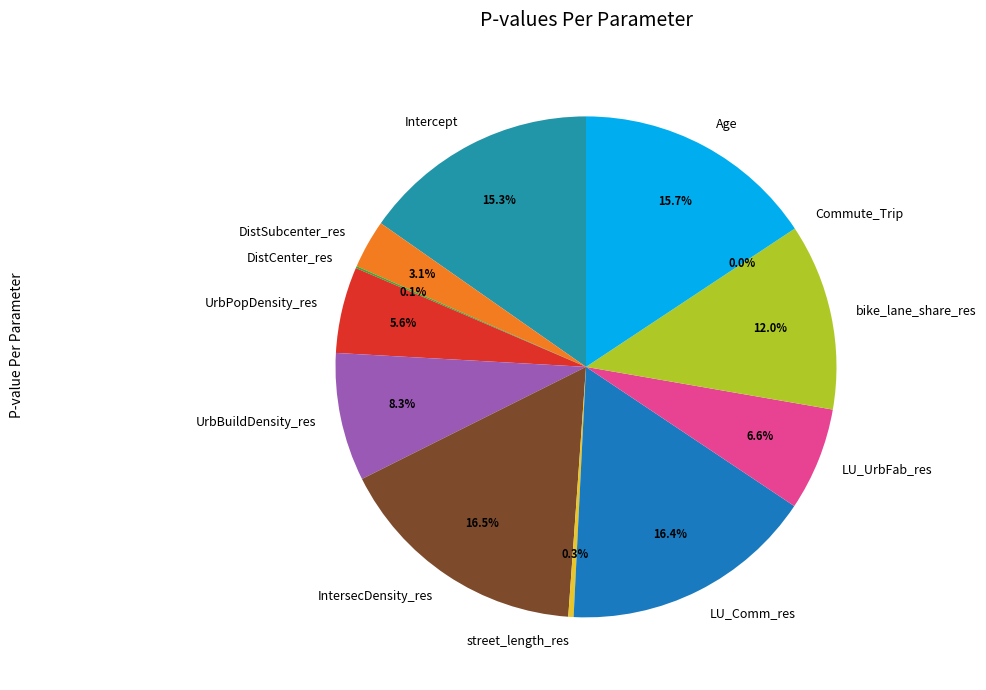

Is Age the majority of the pie?

No